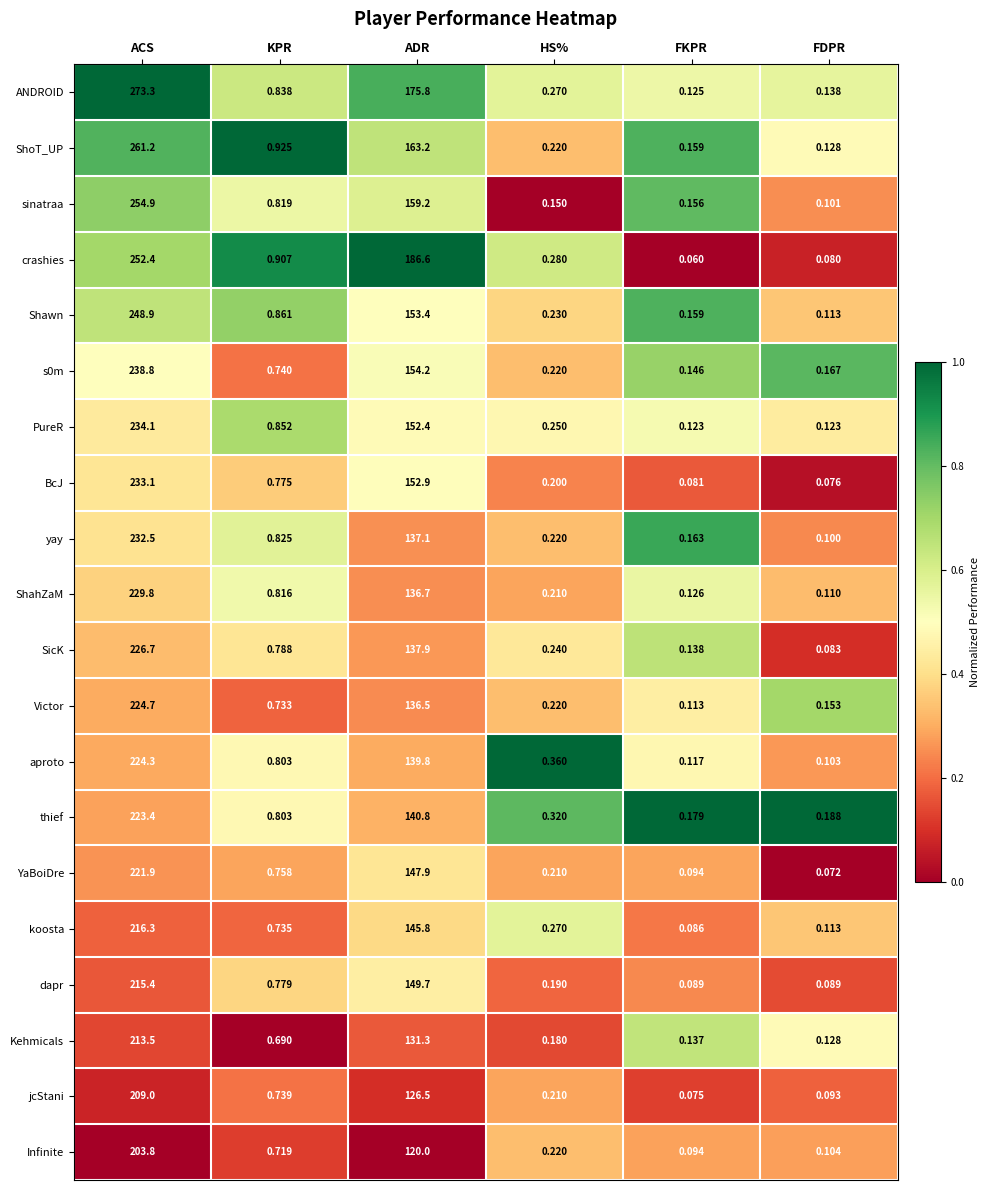

Between HS% and FKPR, which series saw the biggest shift?

aproto